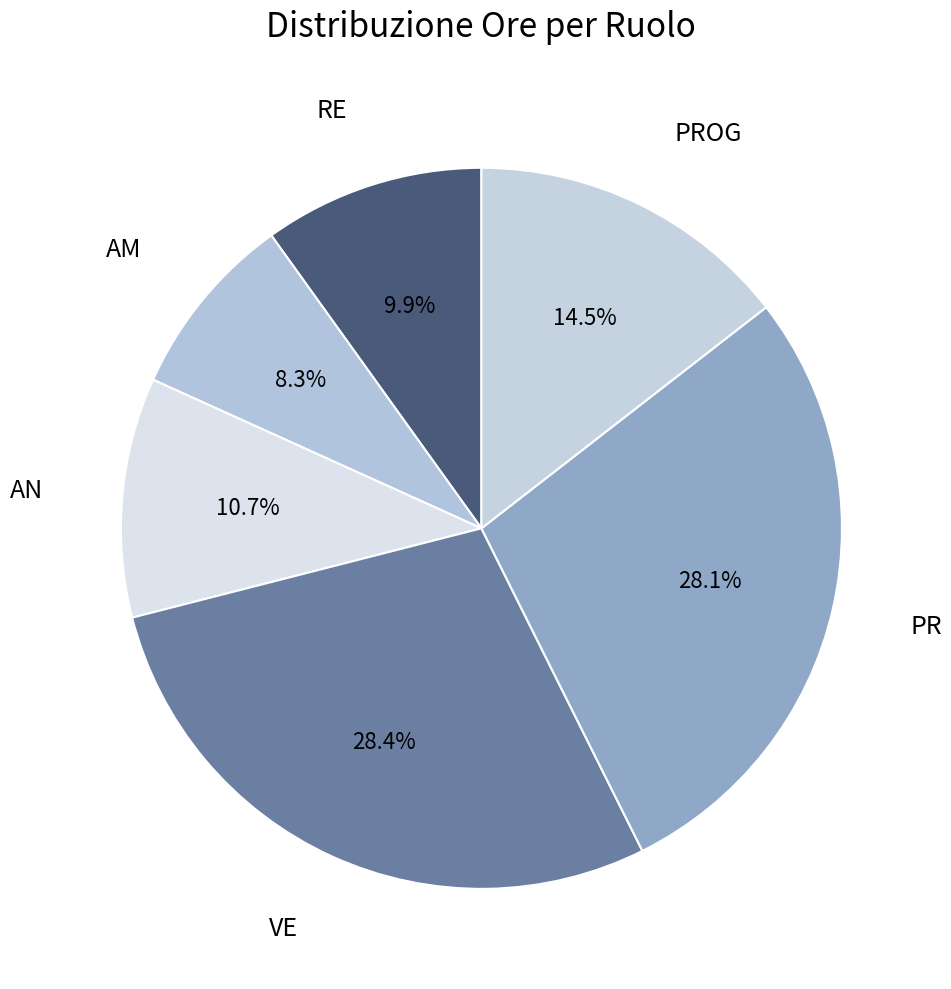

Which category has the biggest portion of the pie?

VE